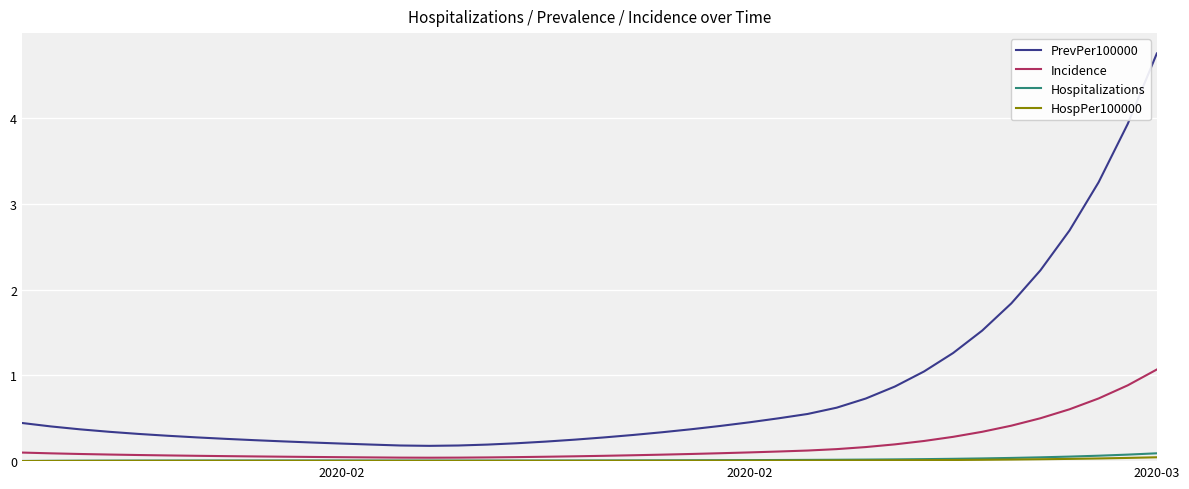

Which series has the widest spread of values?

PrevPer100000